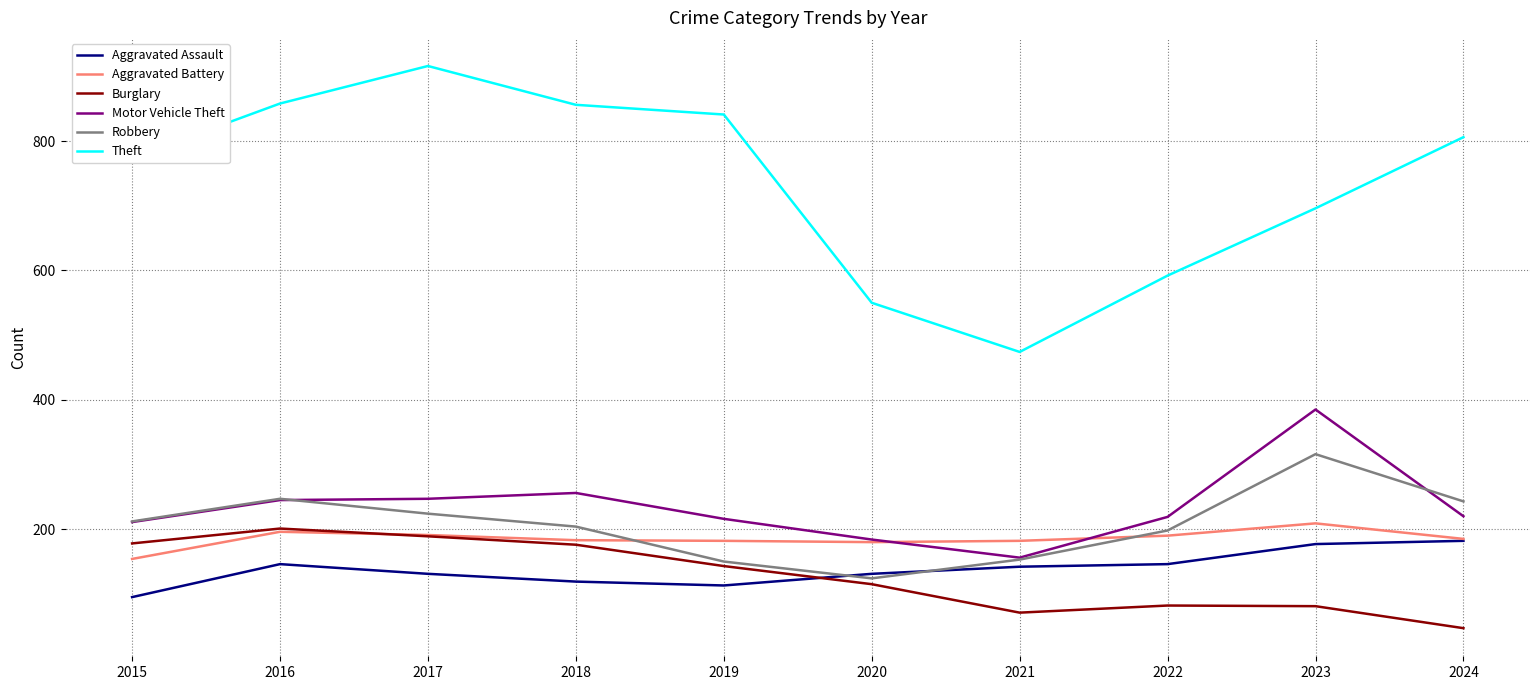

Which series has the widest spread of values?

Theft